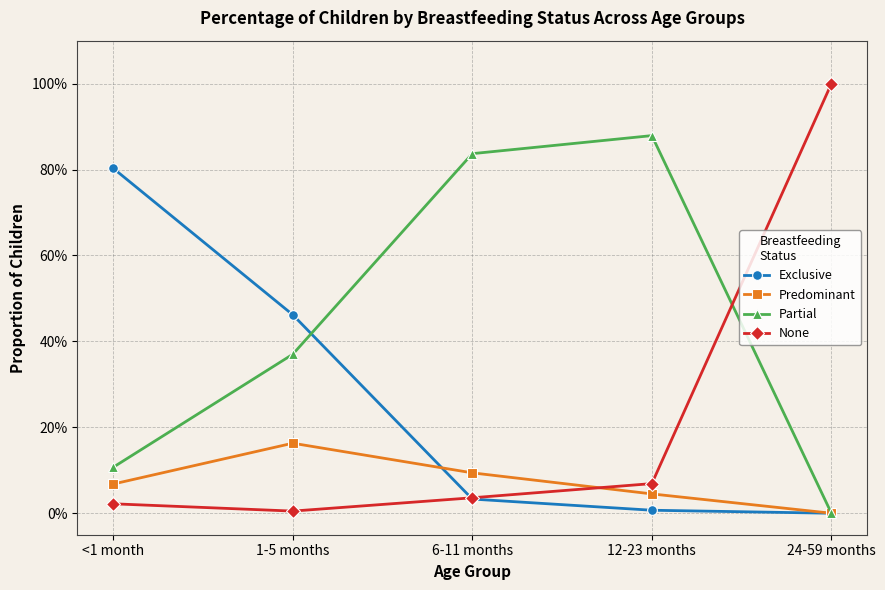

At how many categories does at least one series exceed 0?

5